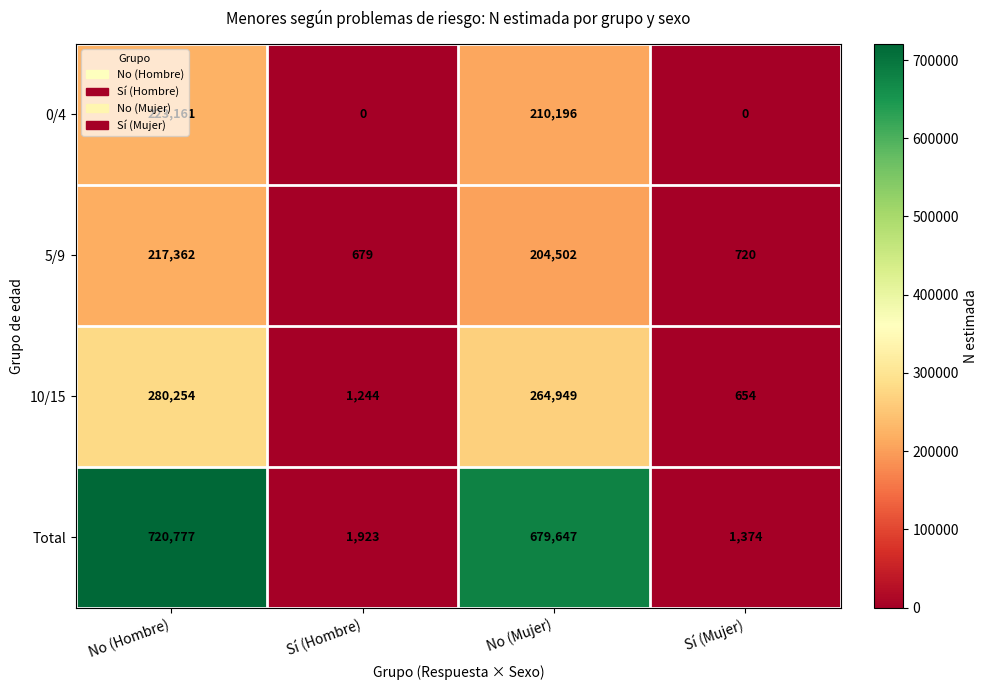

What is the maximum value shown in the chart?

720777